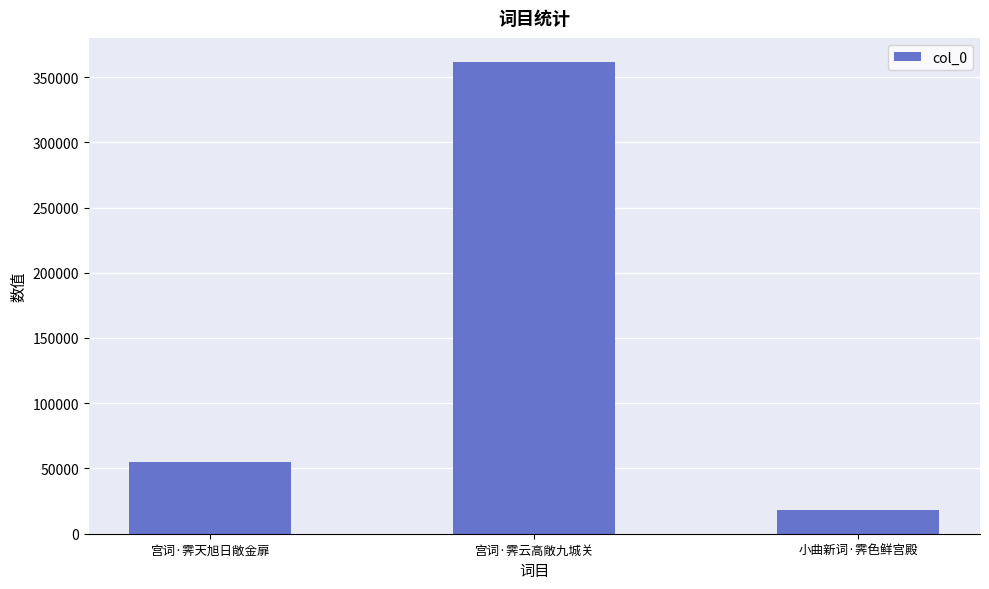

What is the minimum value shown in the chart?

18312